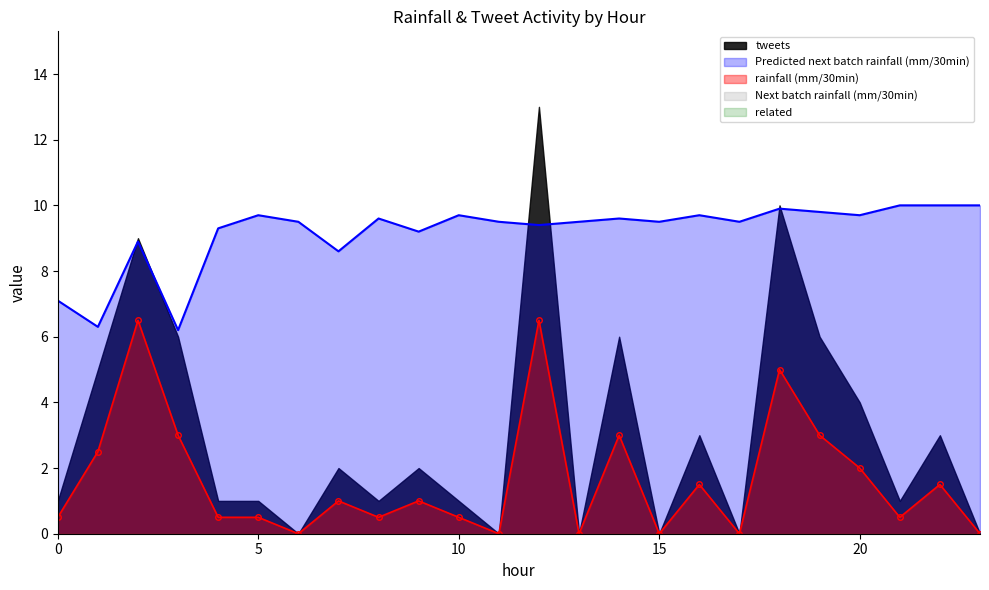

At which label does tweets first exceed 2?

1